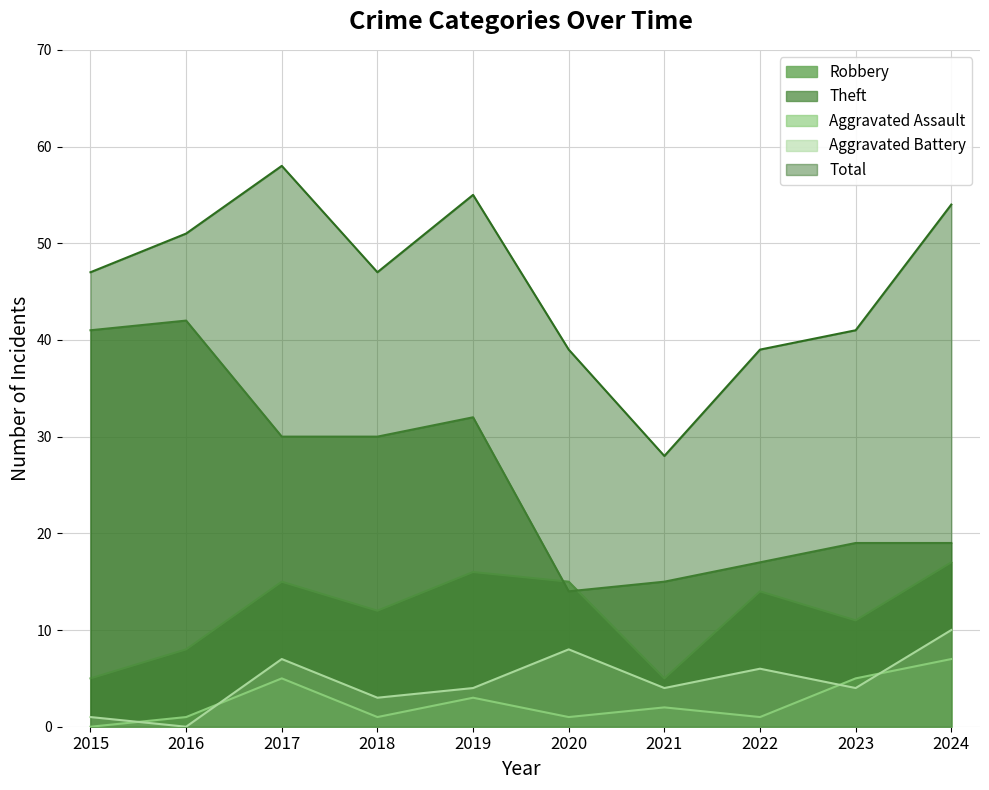

What is the difference between the Aggravated Battery values at 2017 and 2020?

1